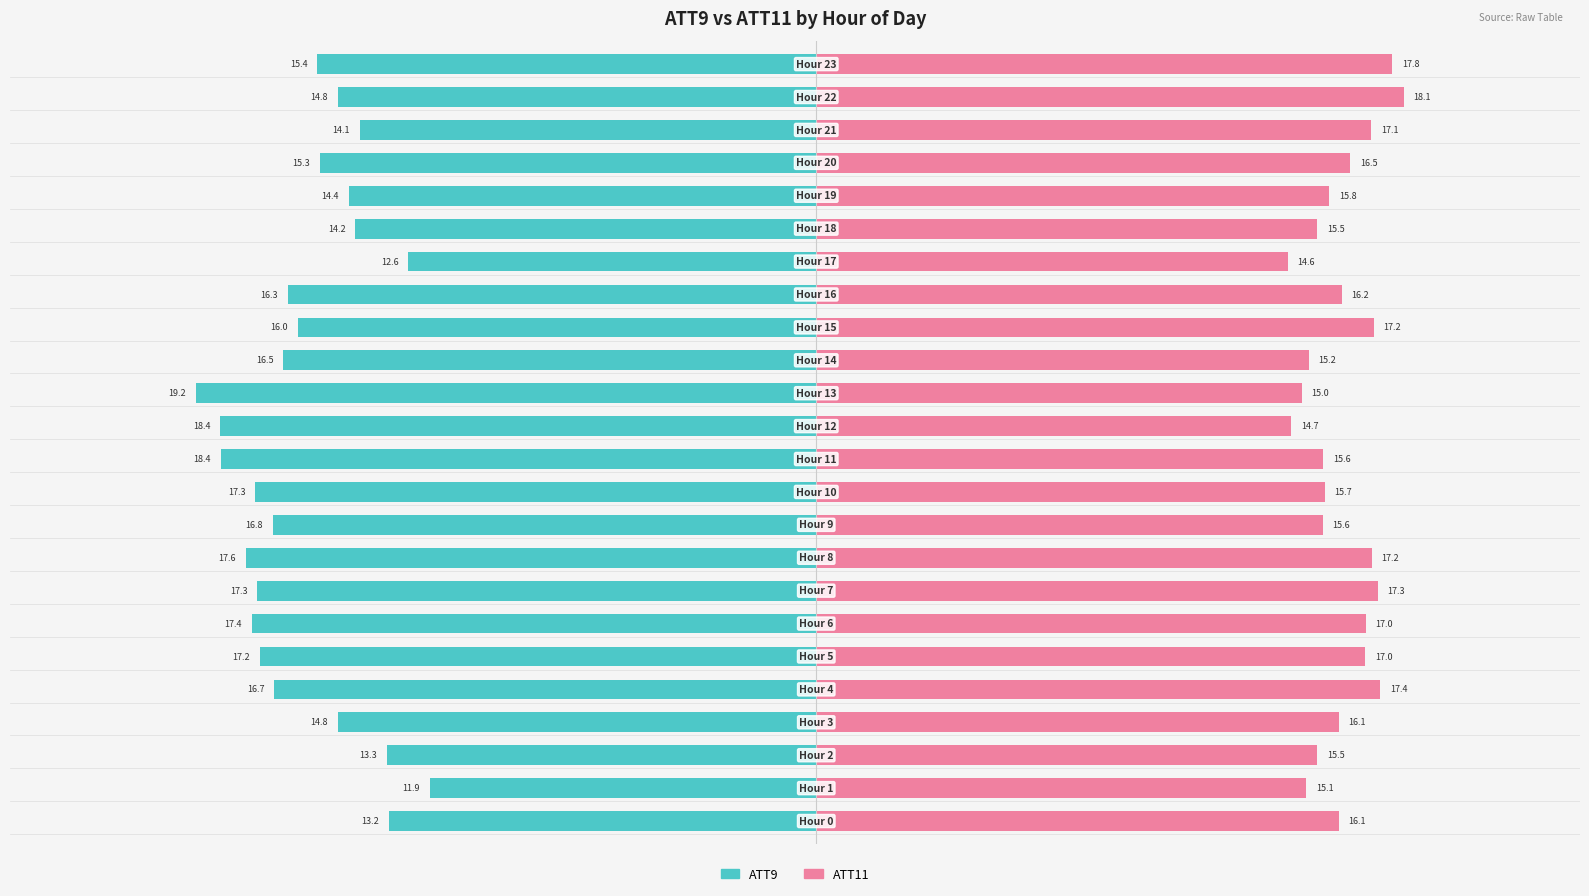

Rank the series by their average value, from highest to lowest.

ATT11, ATT9